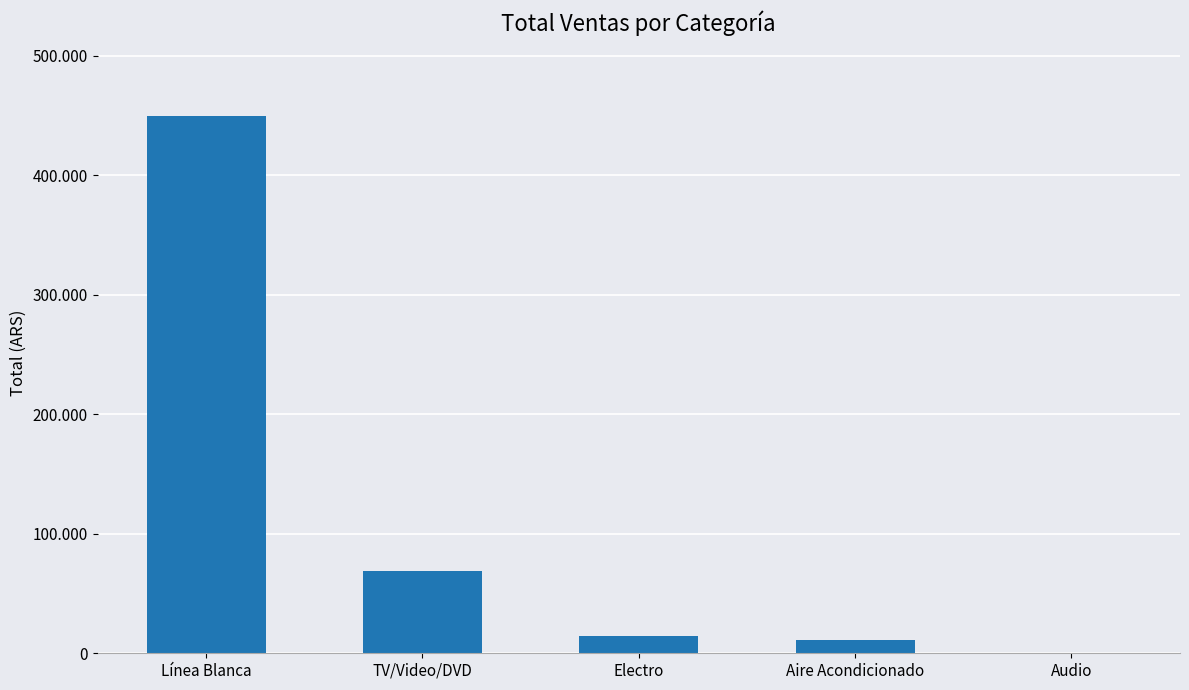

Reading right to left, transcribe all the data shown in this chart.

195	10788	14645	68680	449688